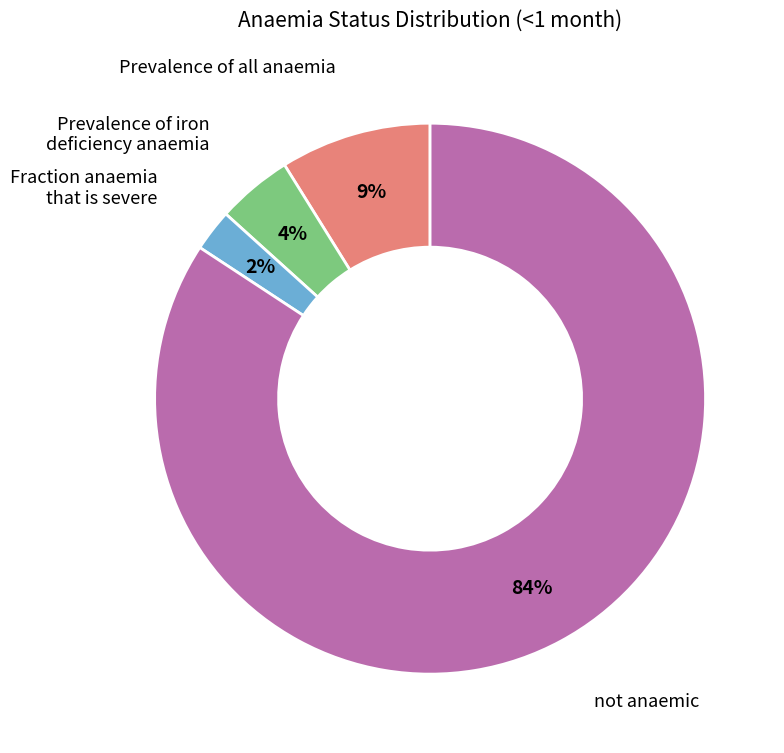

How many segments does this pie chart have?

4